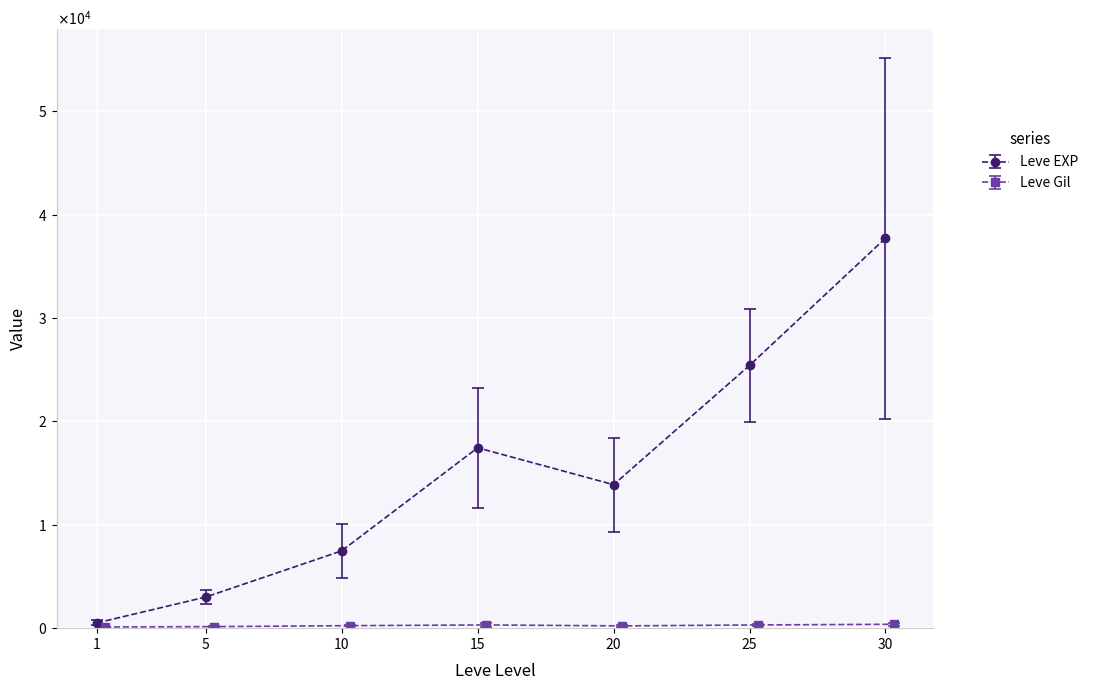

Where does the Leve Gil series first go above 223?

10